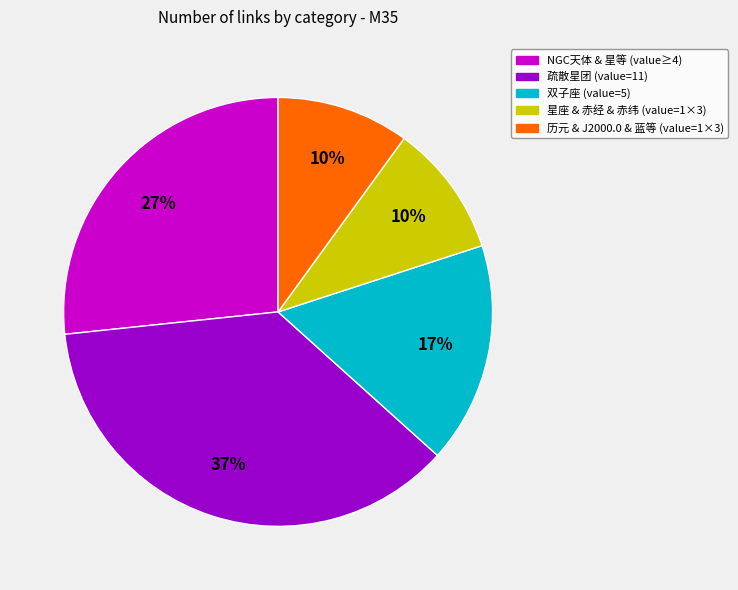

Does any single category account for the majority?

No